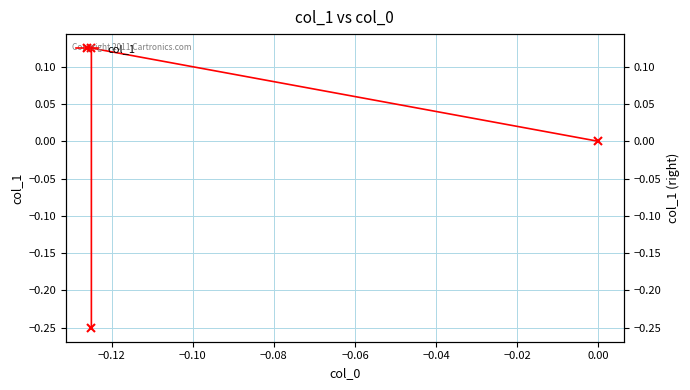

At which category does the chart reach its peak across all series?

−0.12